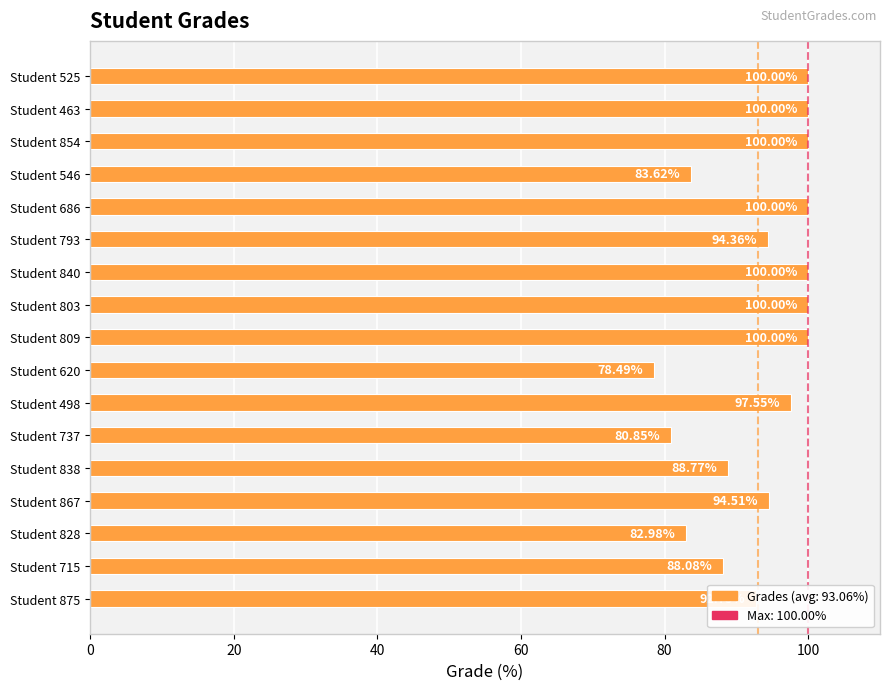

How many data points are less than 94?

7